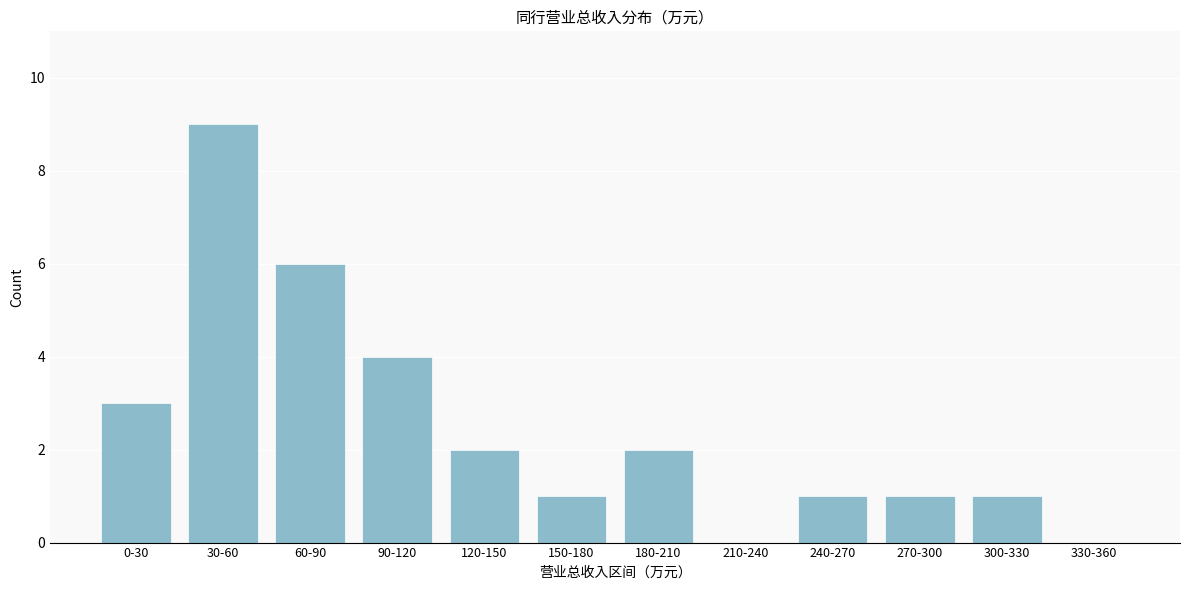

Reading left to right, what are all the values shown in this chart?

0-30=3	30-60=9	60-90=6	90-120=4	120-150=2	150-180=1	180-210=2	210-240=0	240-270=1	270-300=1	300-330=1	330-360=0